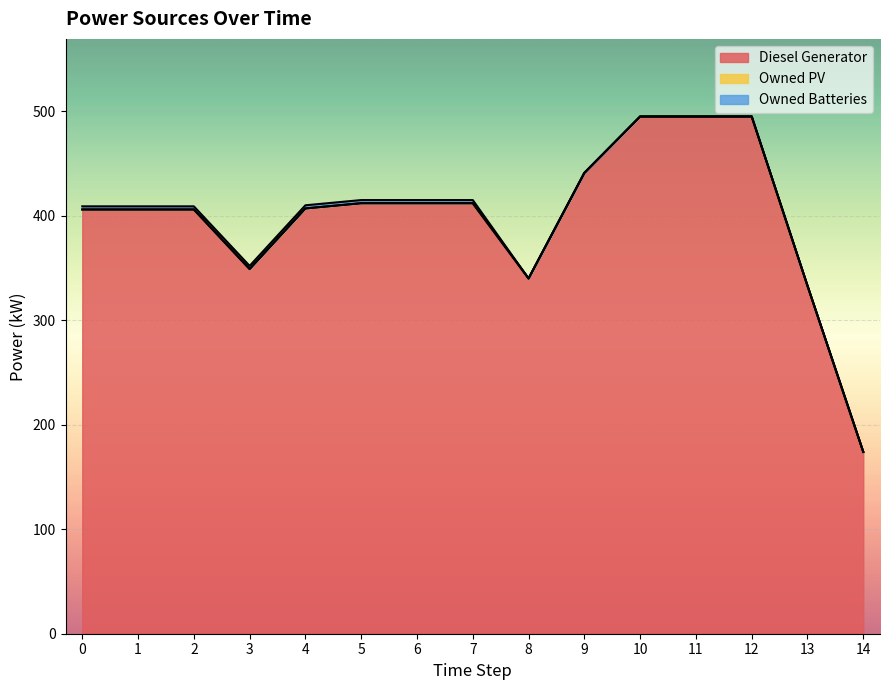

What are all the series names shown in the legend?

Diesel Generator, Owned PV, Owned Batteries